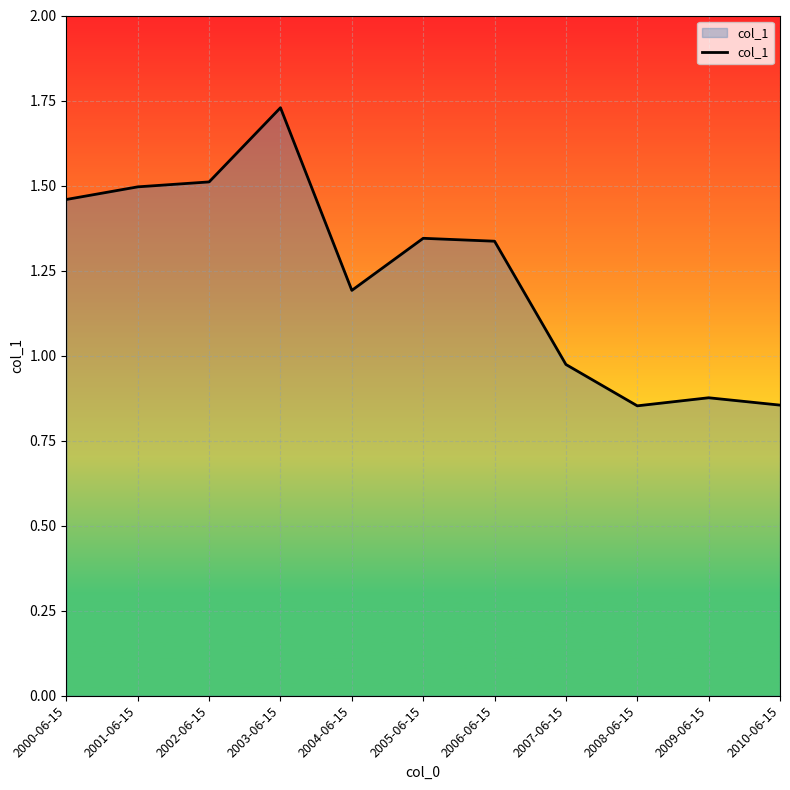

What position from the left is 2007-06-15?

8